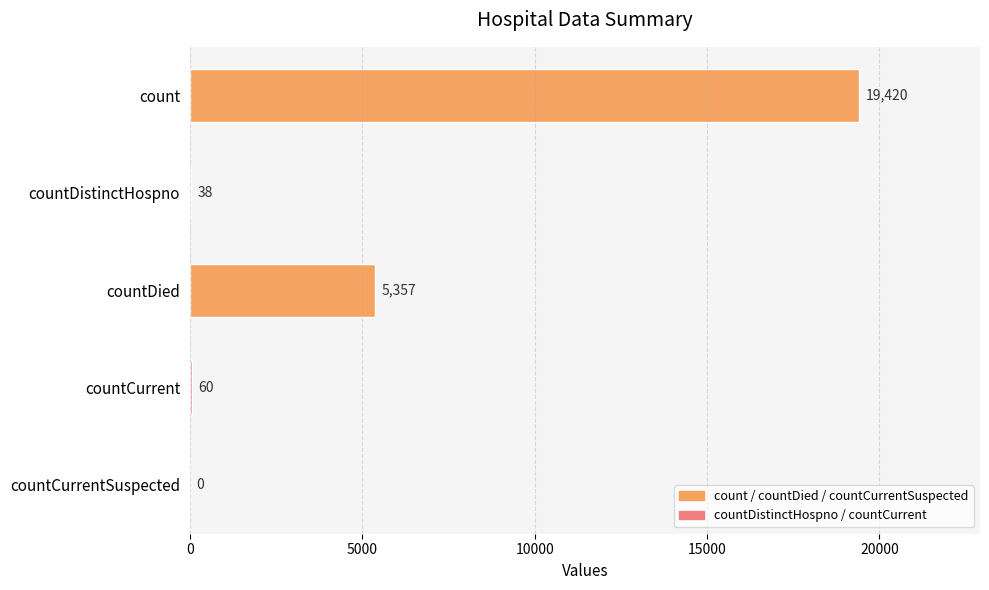

How many data points does each series have?

5